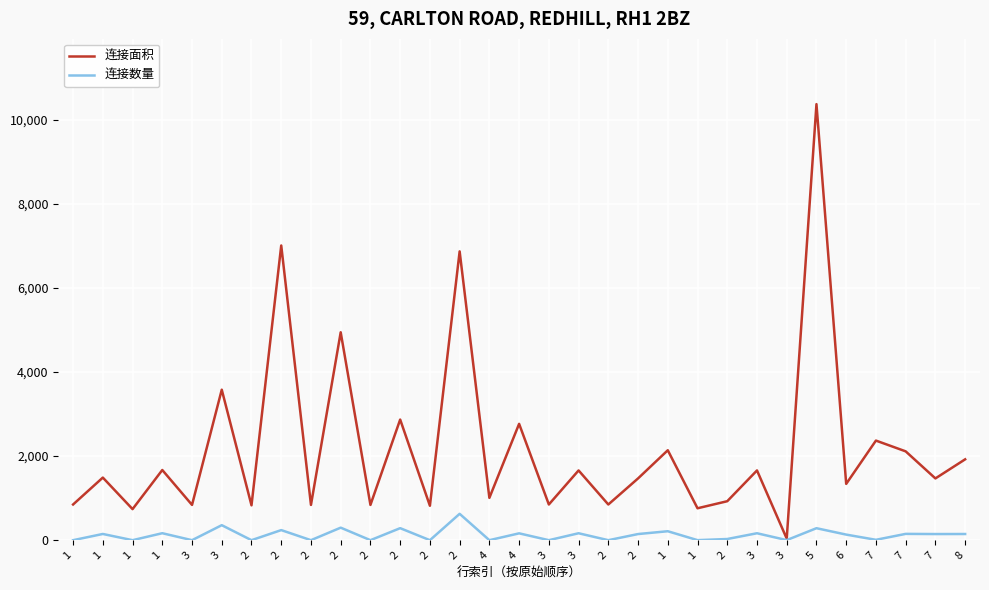

What are all the series names shown in the legend?

连接面积, 连接数量